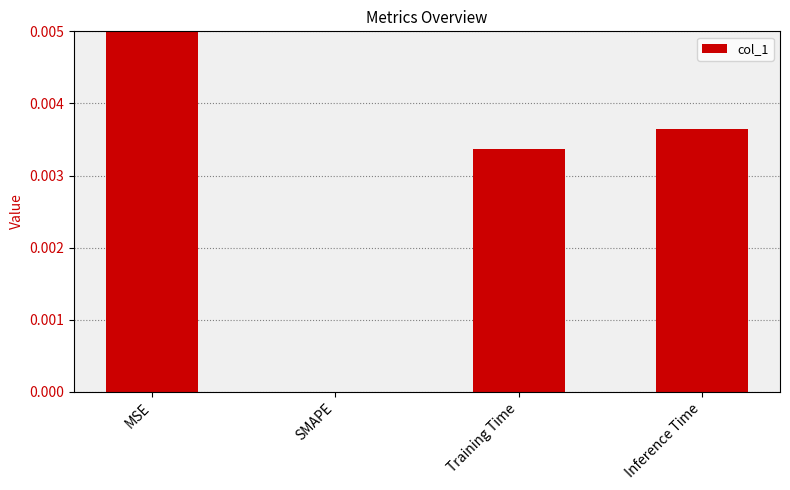

Count the number of categories in the chart.

4